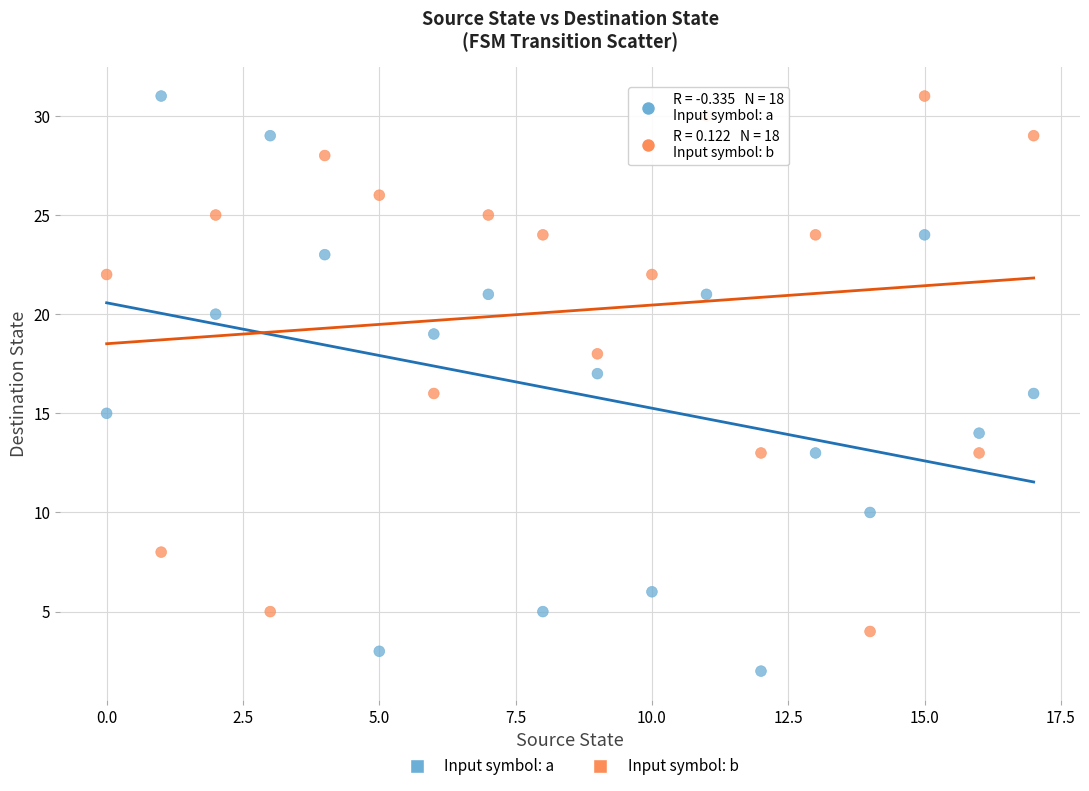

Which series contains the lowest Y value?

Input symbol: a